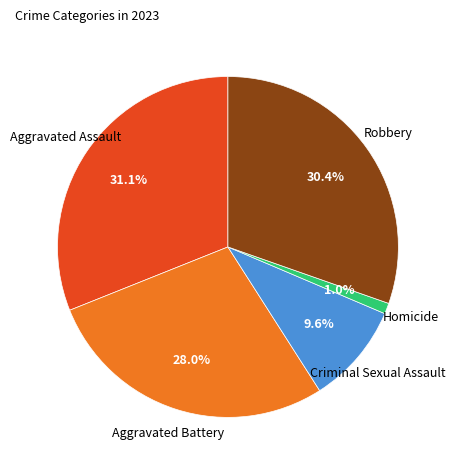

Is it true that Homicide is 1% of the pie?

True